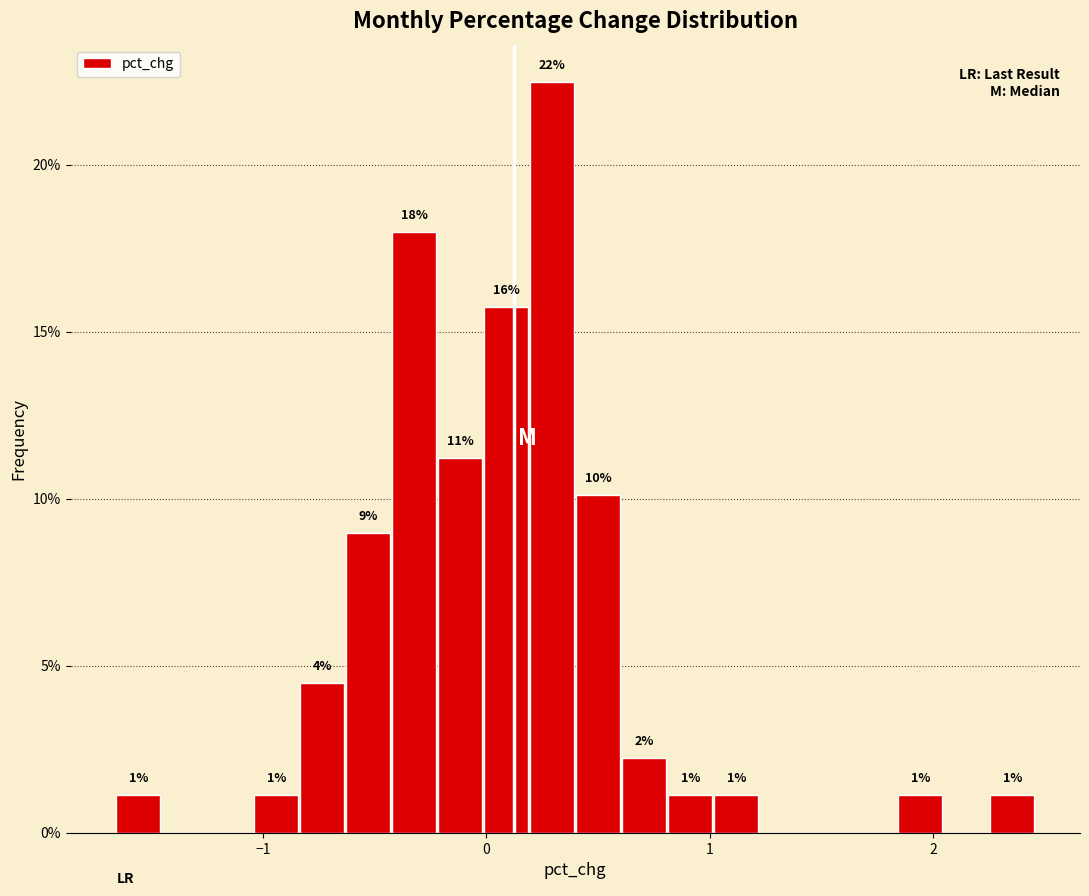

Around what value on the x-axis is the tallest bar? Give the approximate position of its centre, as read against the axis.

0.3